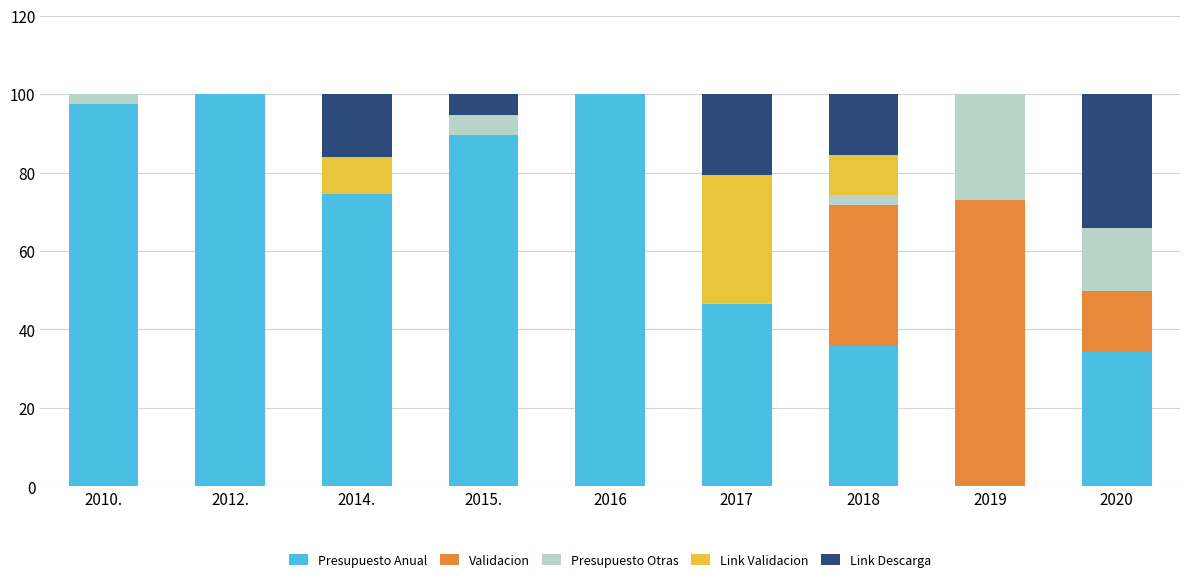

Are the bars horizontal?

No